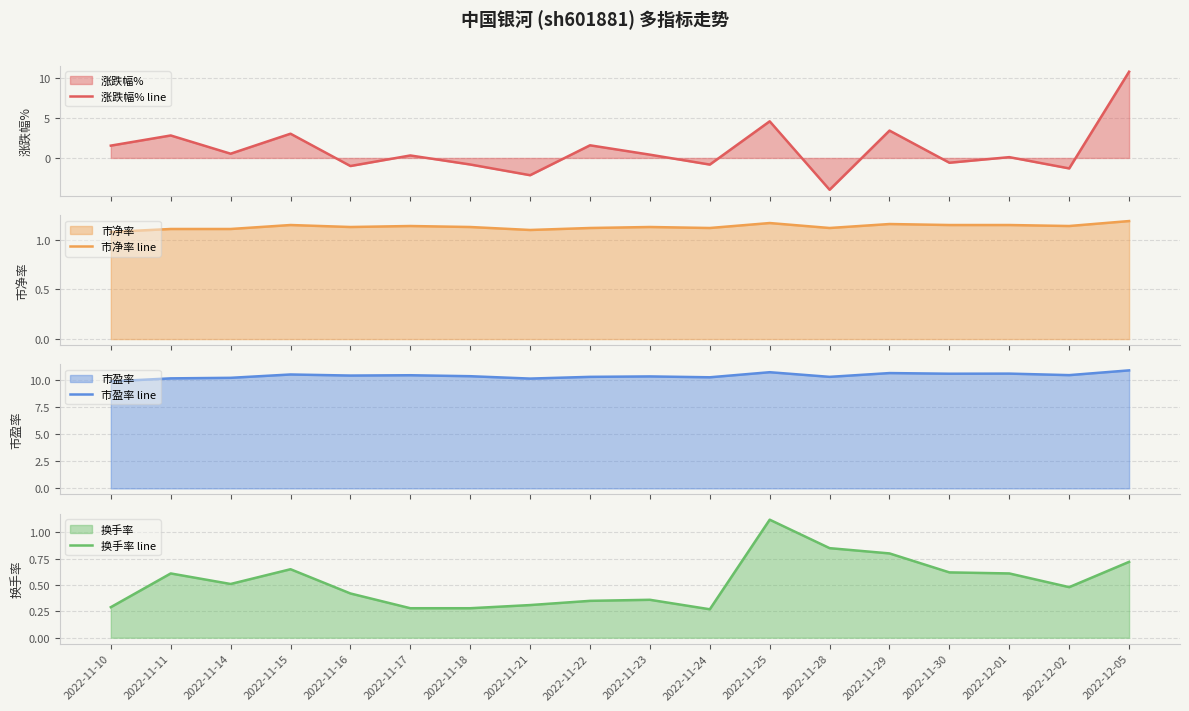

At which label does 换手率 line reach its peak?

2022-11-25